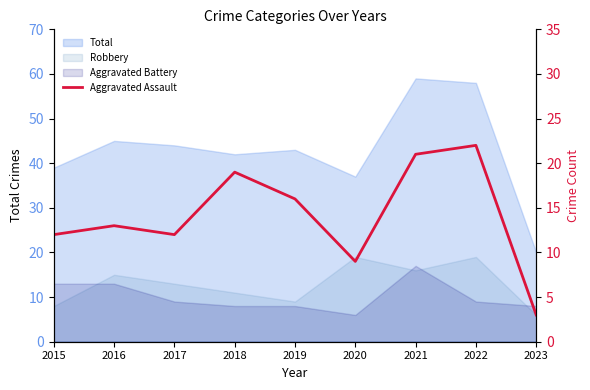

How many data points are less than 13?

4